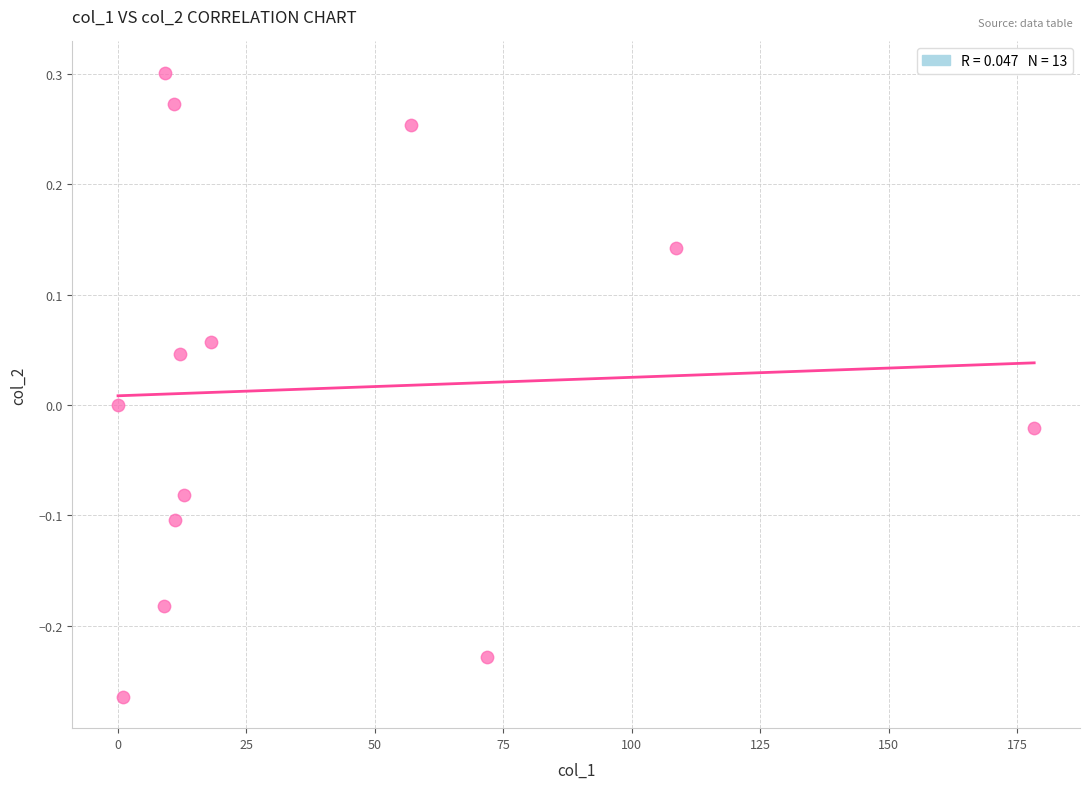

What is the range of Y values (max minus min)?

0.6